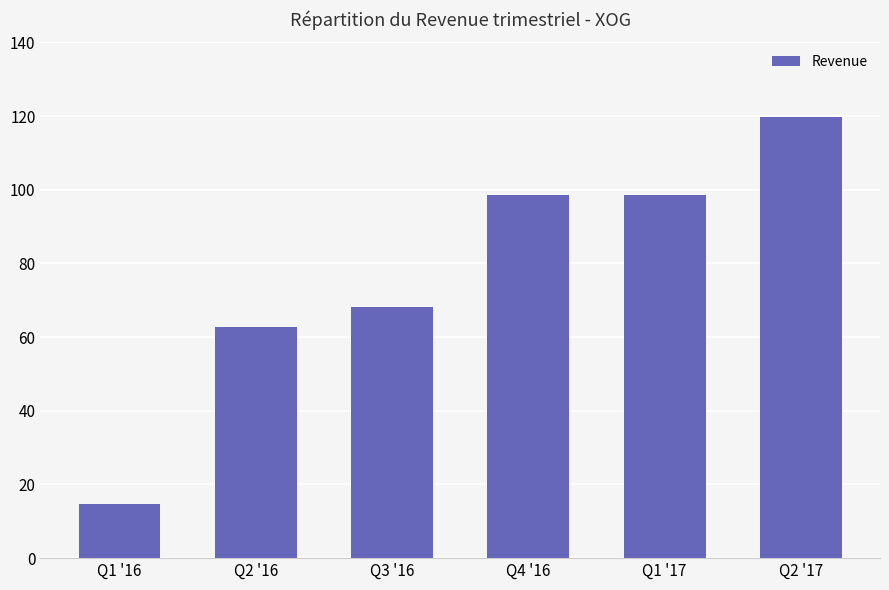

How many data points are less than 98?

3